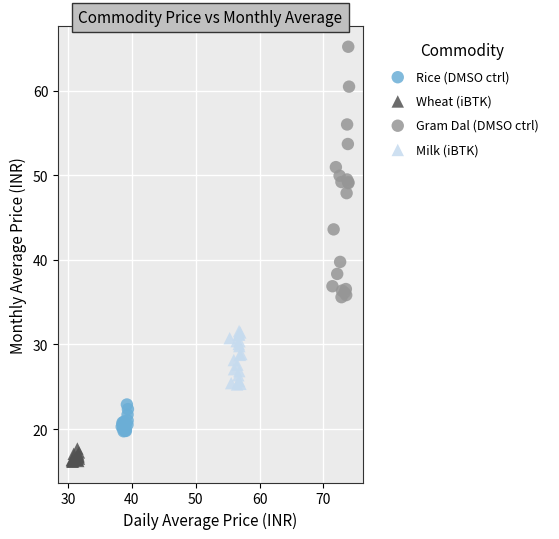

Which series reaches the maximum Y coordinate?

Gram Dal (DMSO ctrl)